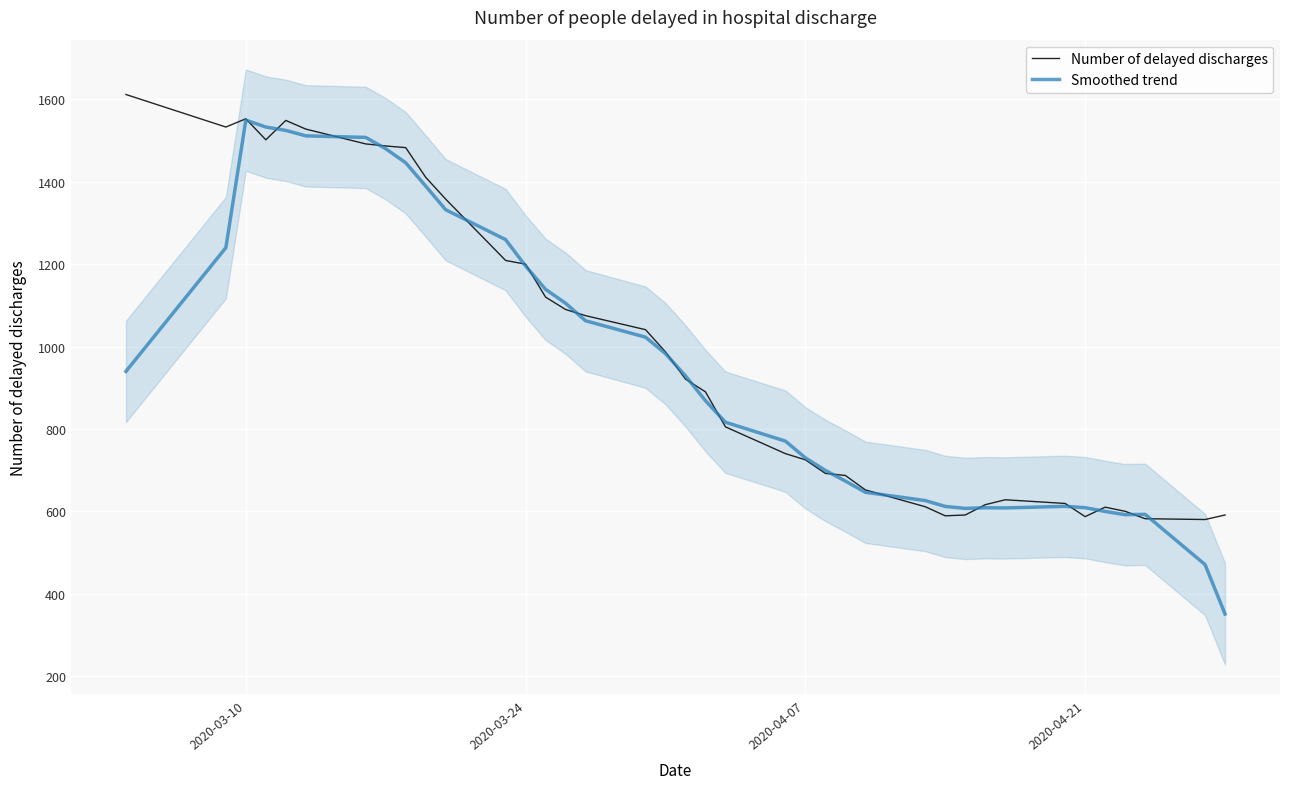

What is the lowest value of the Number of delayed discharges series?

580.0